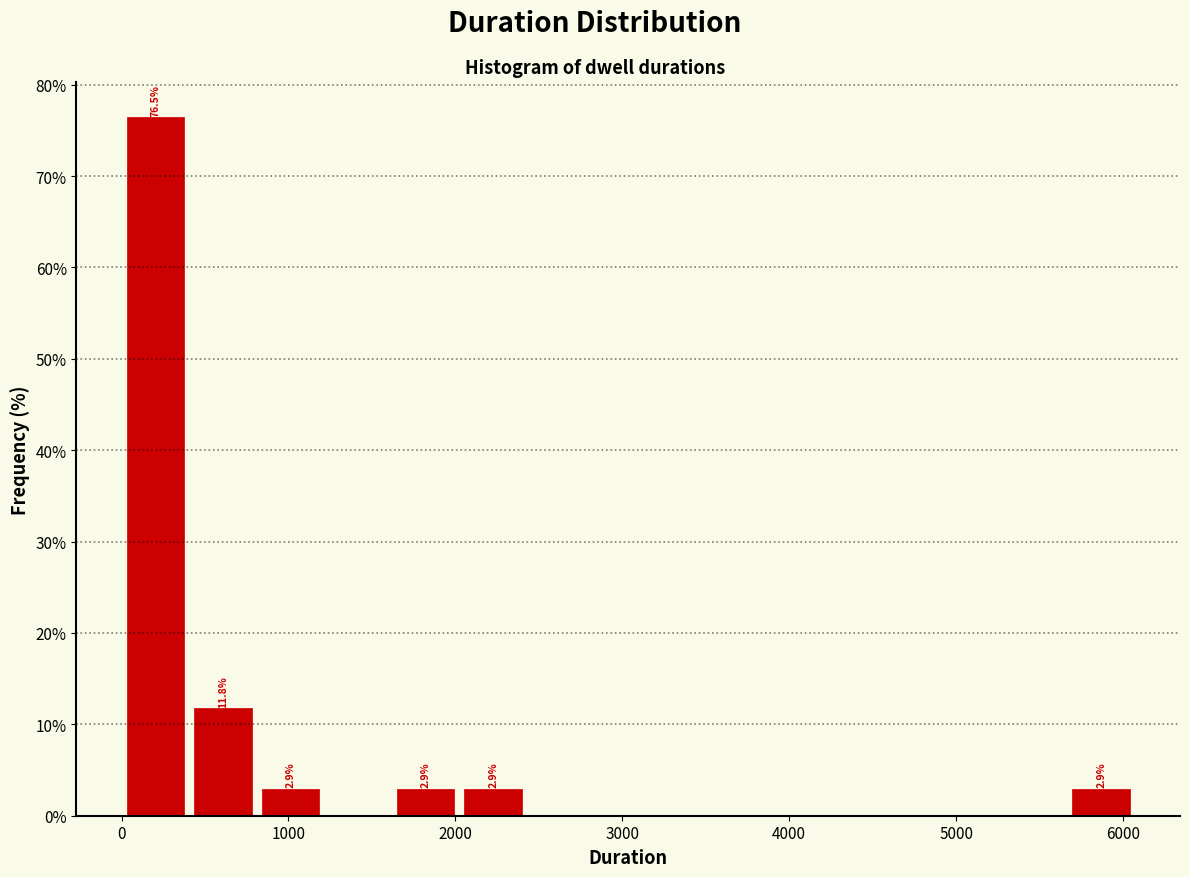

Over which range of the x-axis is the bar tallest?

0 to 400